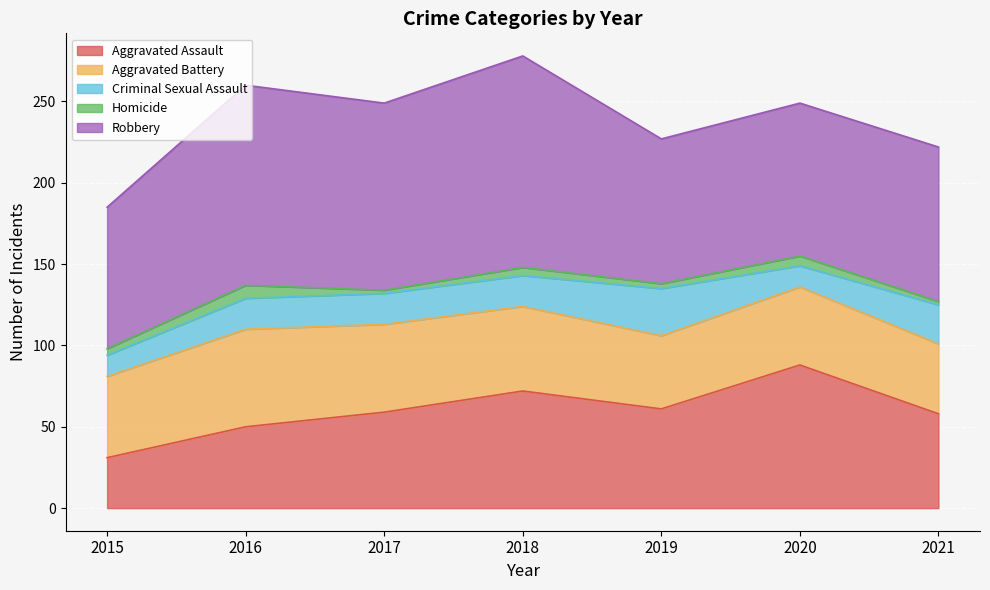

Which series has the largest range (max minus min)?

Aggravated Assault